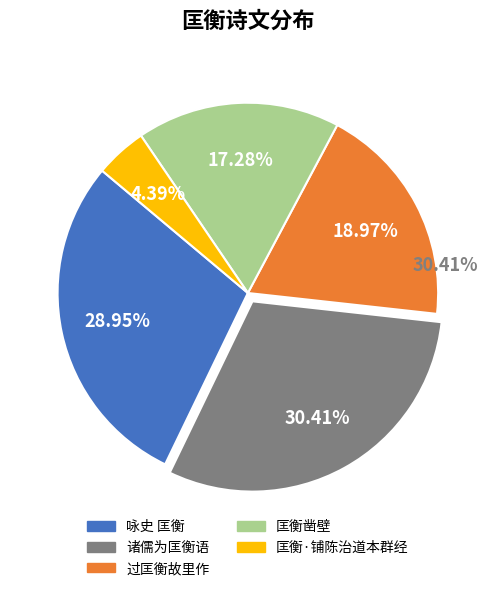

What percentage do 咏史 匡衡 and 匡衡凿壁 together represent?

46.2%